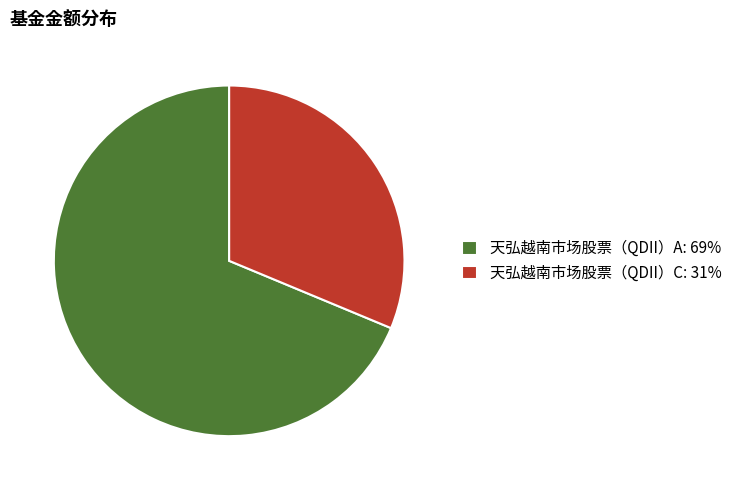

Approximately how many times larger is the value at 天弘越南市场股票（QDII）A: 69% compared to 天弘越南市场股票（QDII）C: 31%?

2.2